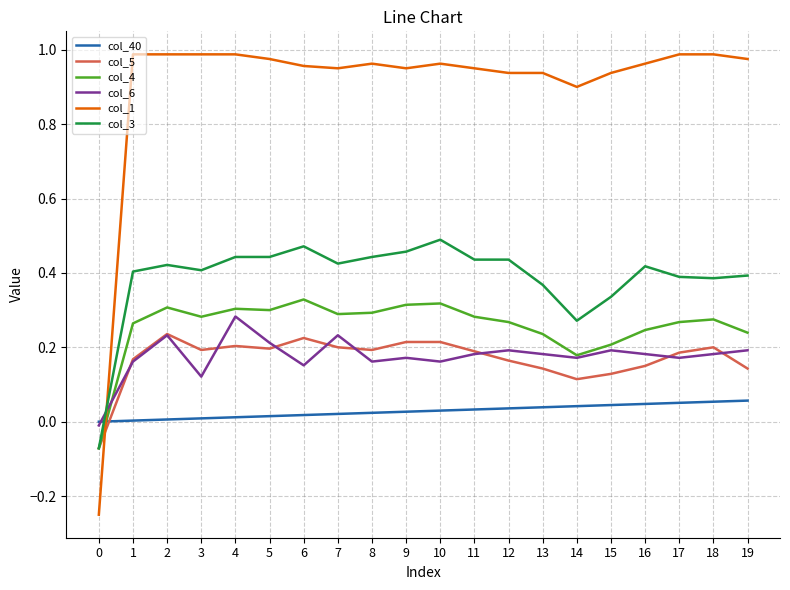

How many series are shown in this chart?

6